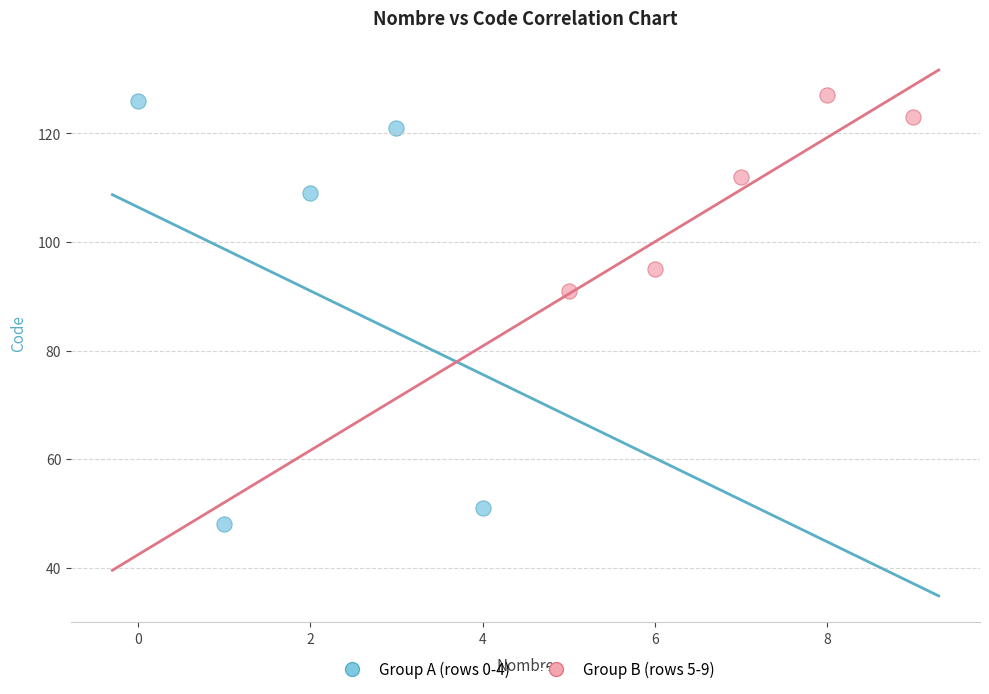

Which series reaches the minimum Y coordinate?

Group A (rows 0-4)